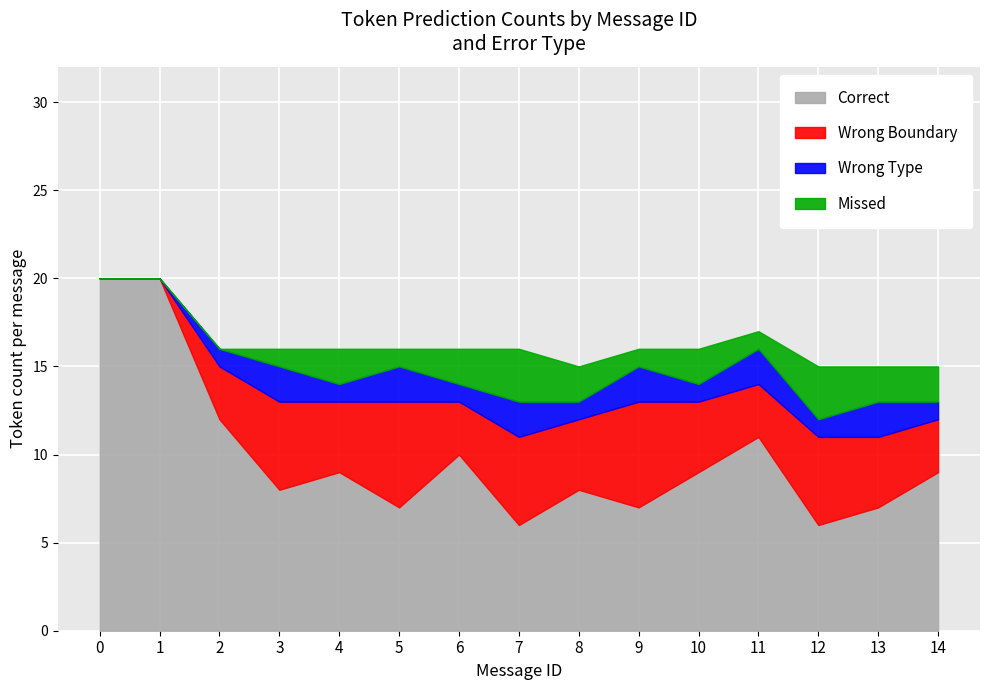

What is the maximum value for Correct?

20